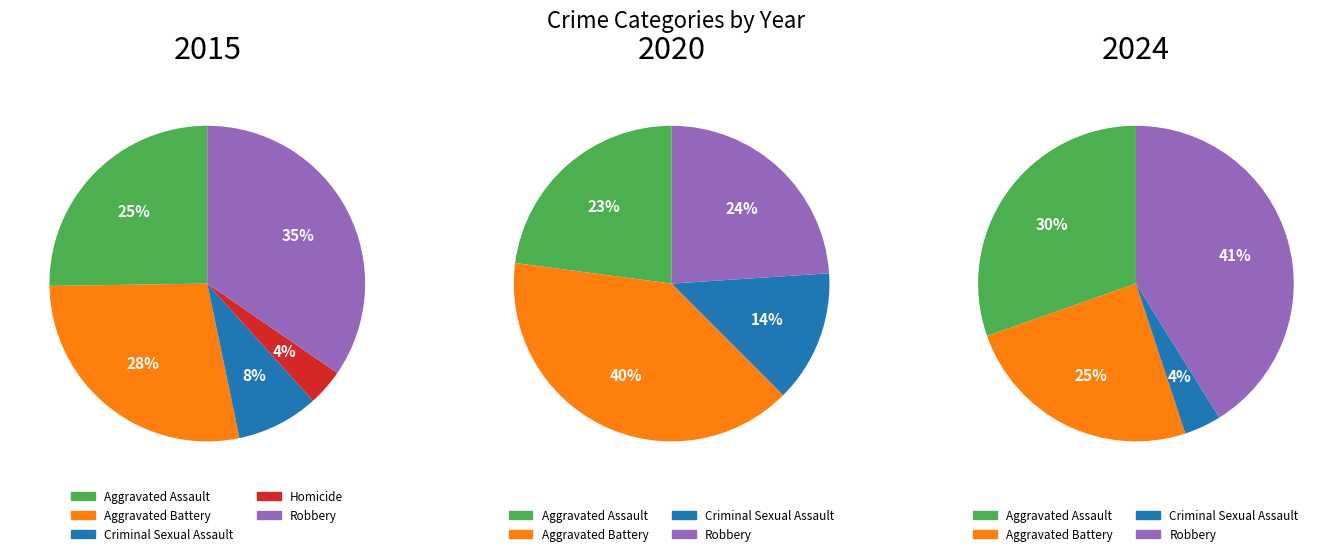

What is the total percentage of Criminal Sexual Assault and Aggravated Battery?

36.4%